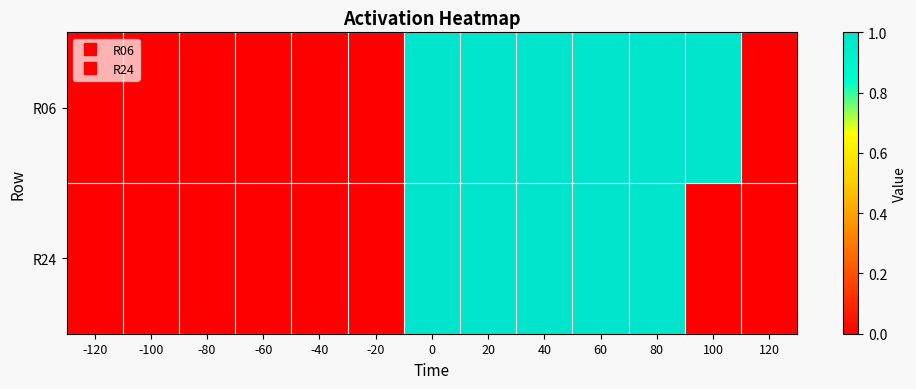

Between 60 and 40, which is larger?

60